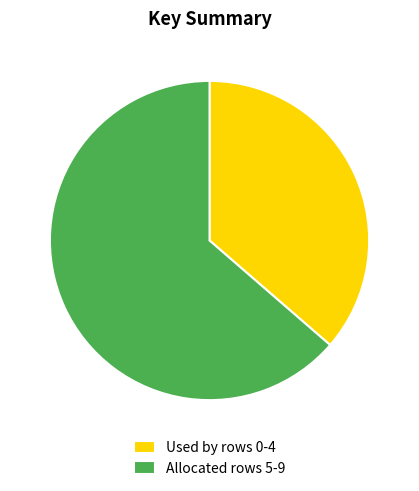

What is the majority slice?

Allocated rows 5-9